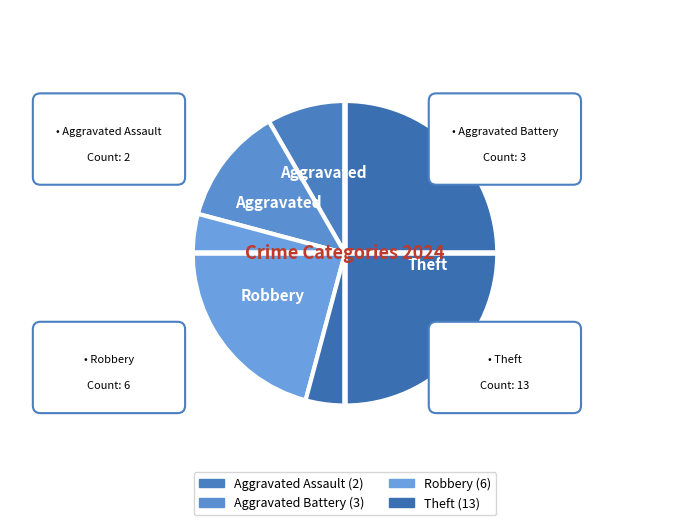

The Theft slice represents 54% of the pie. True or false?

True